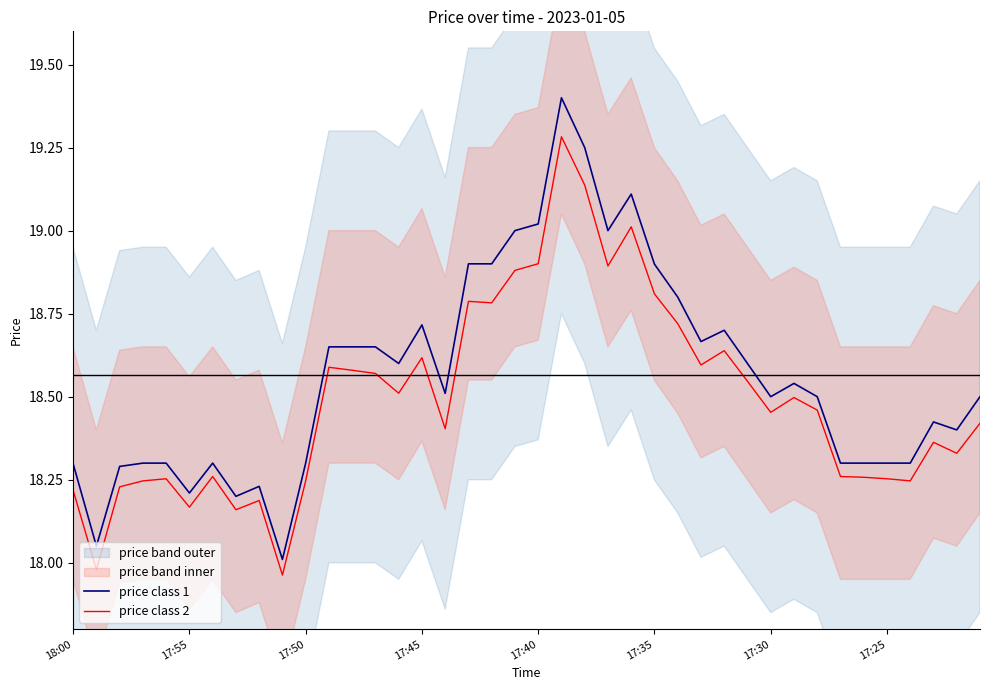

Is this an area chart (filled region under the line)?

No